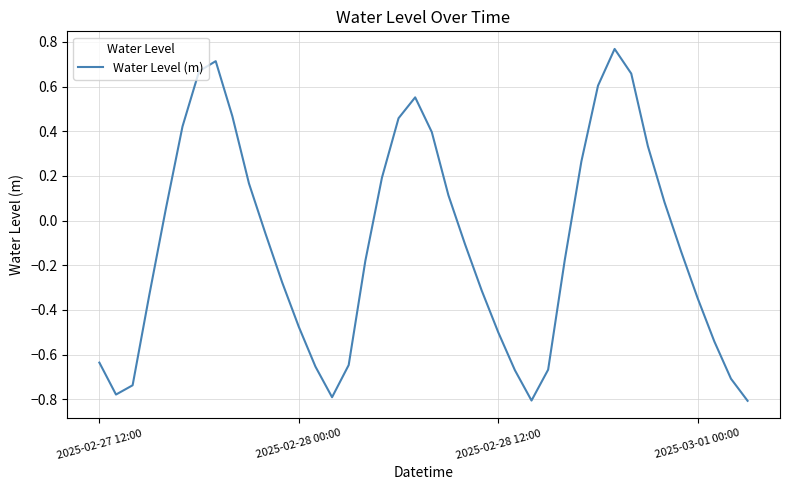

What is the difference between the maximum and minimum values?

1.6